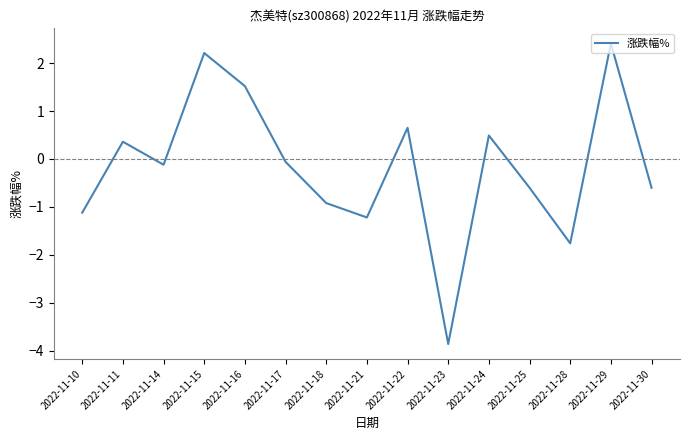

The value at 2022-11-28 is -1.8. True or false?

True